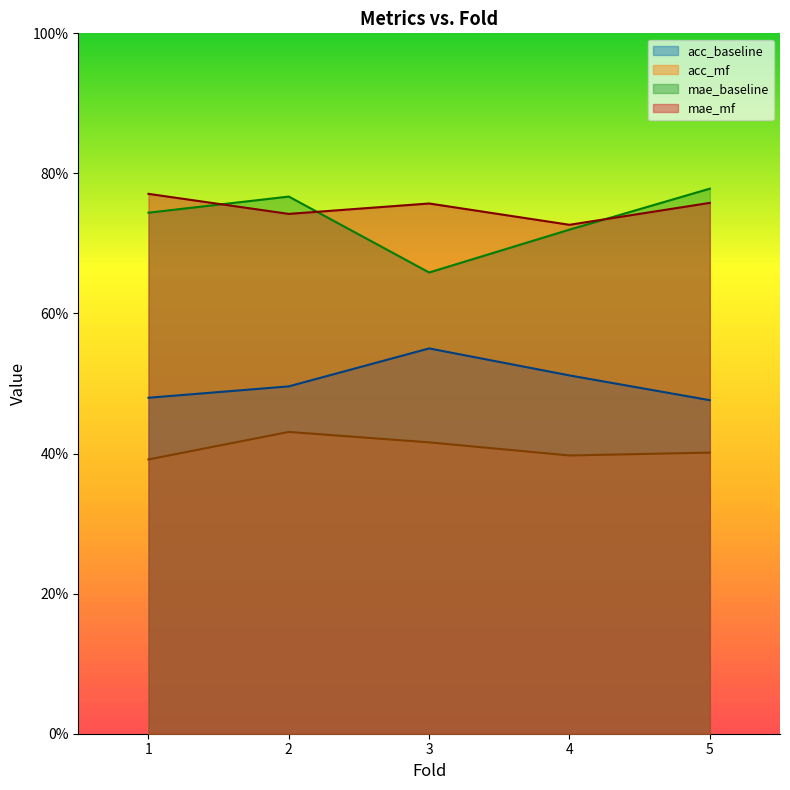

How many lines are shown in the chart?

4